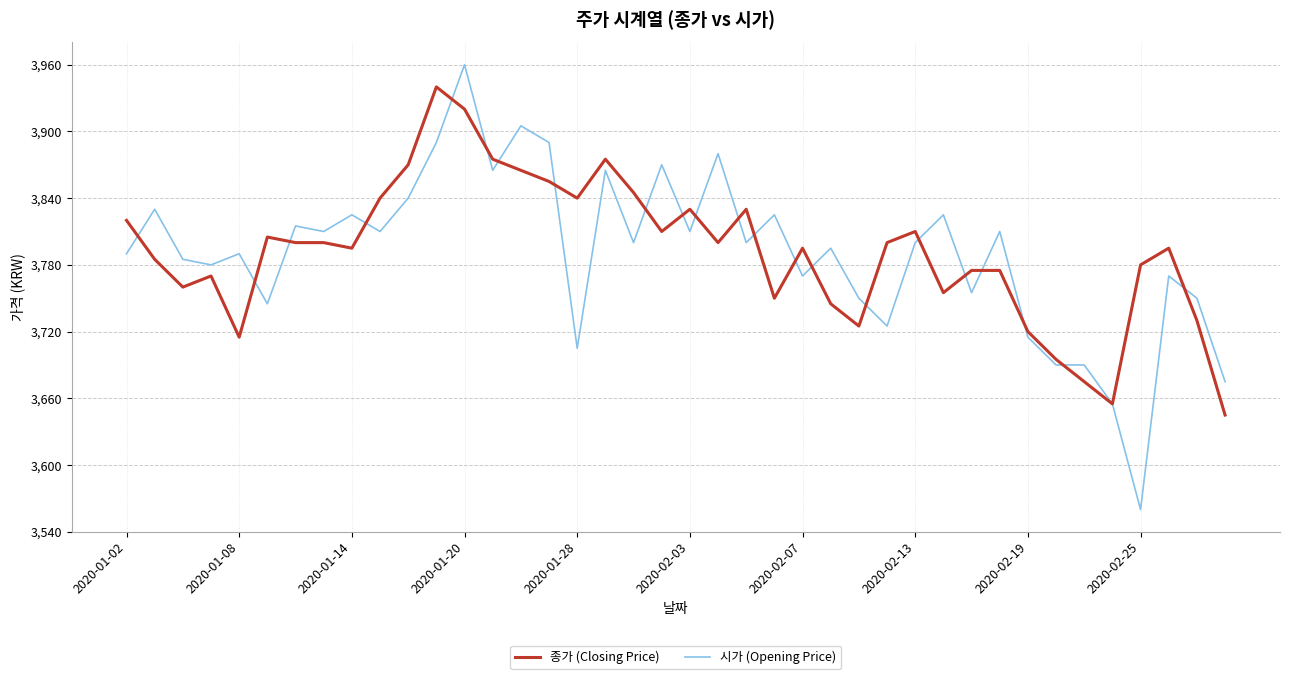

Which series has the widest spread of values?

시가 (Opening Price)